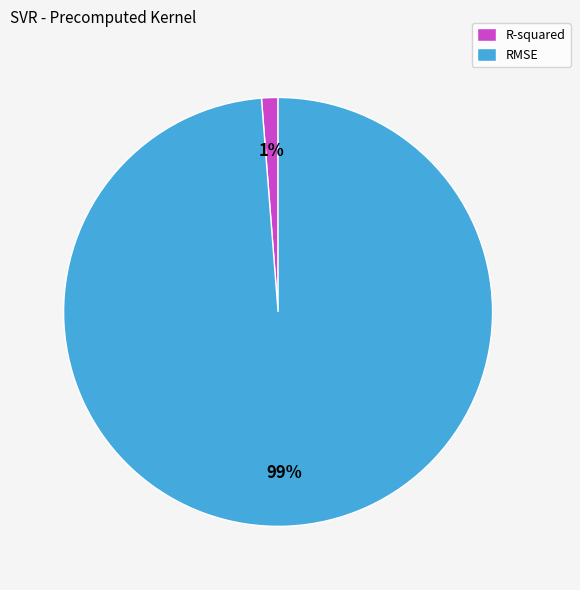

What is the largest slice in the pie chart?

RMSE